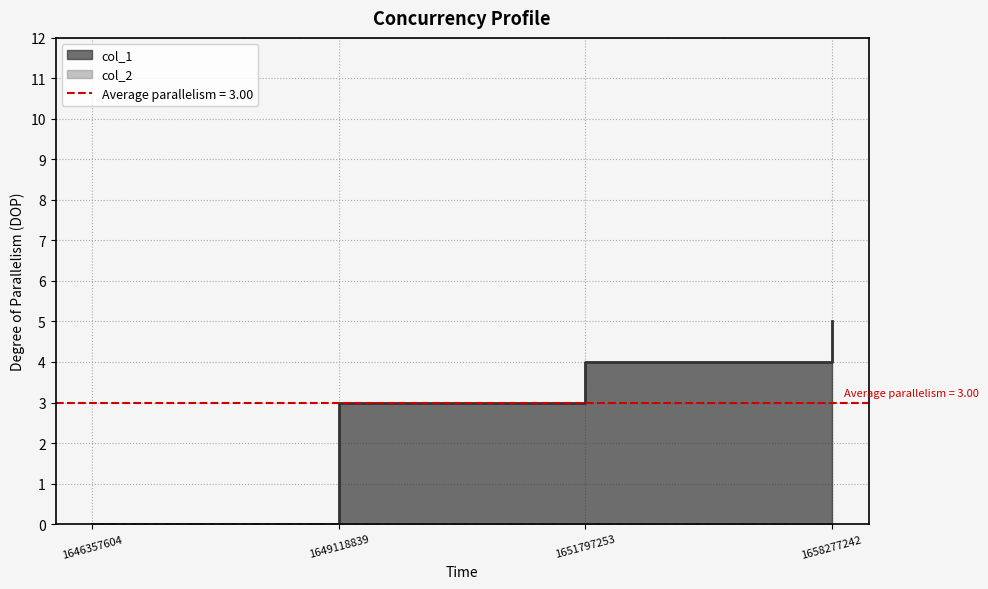

Reading left to right, transcribe all the data shown in this chart.

0	3	4	5